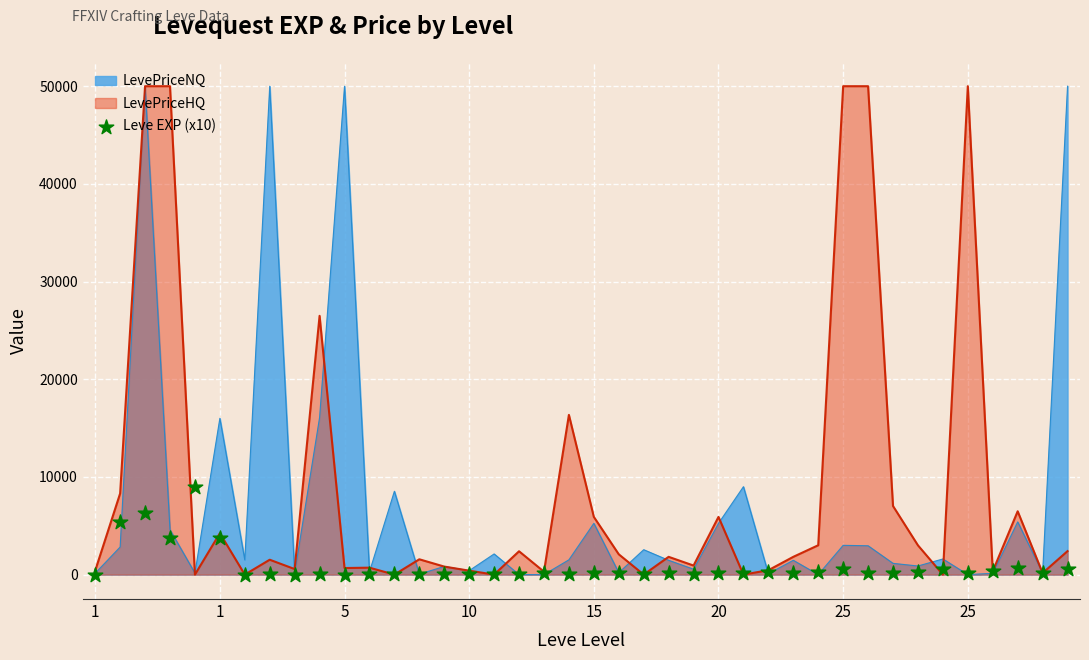

Which has a higher value, 28 or 25?

28